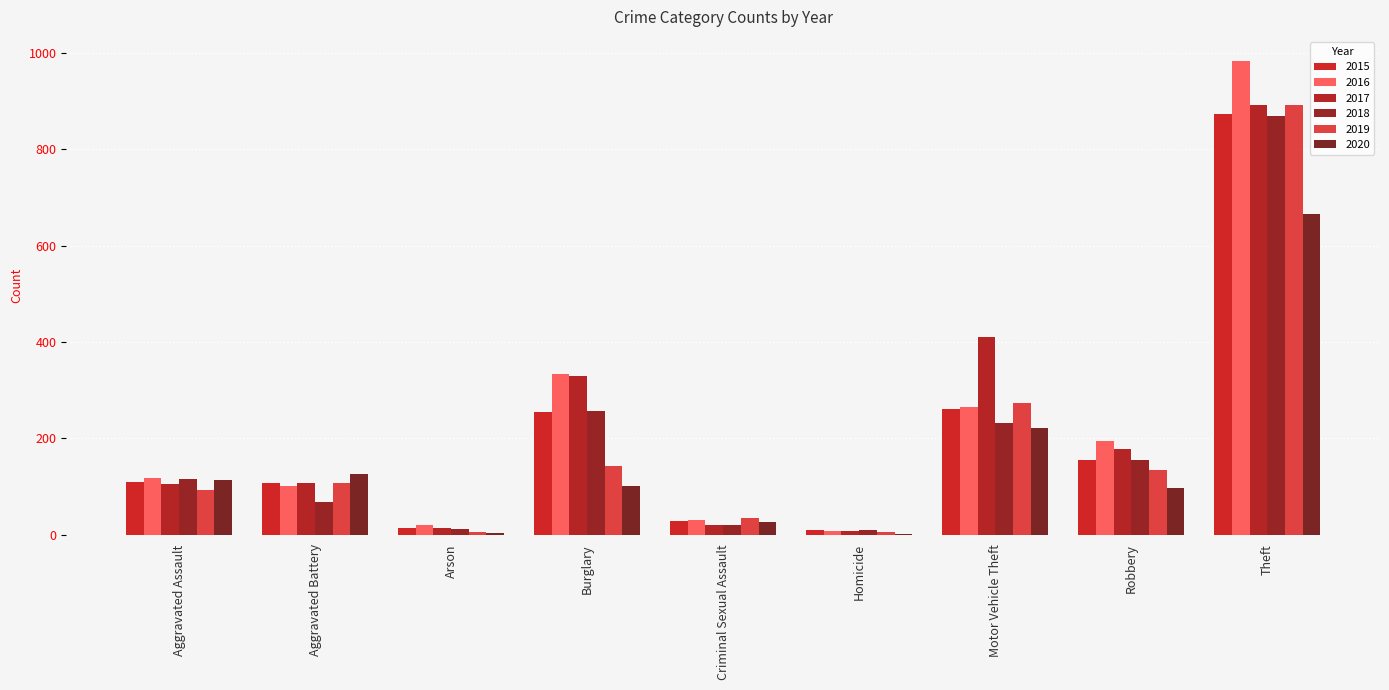

Which series has the widest spread of values?

2016